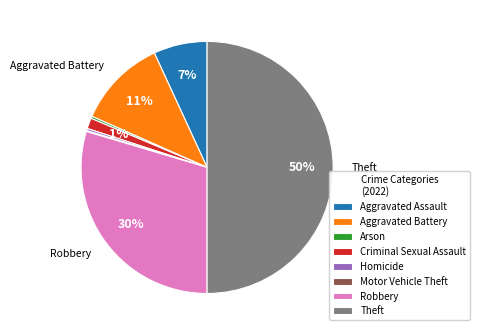

Combined, do Homicide and Aggravated Assault account for over 50%?

No